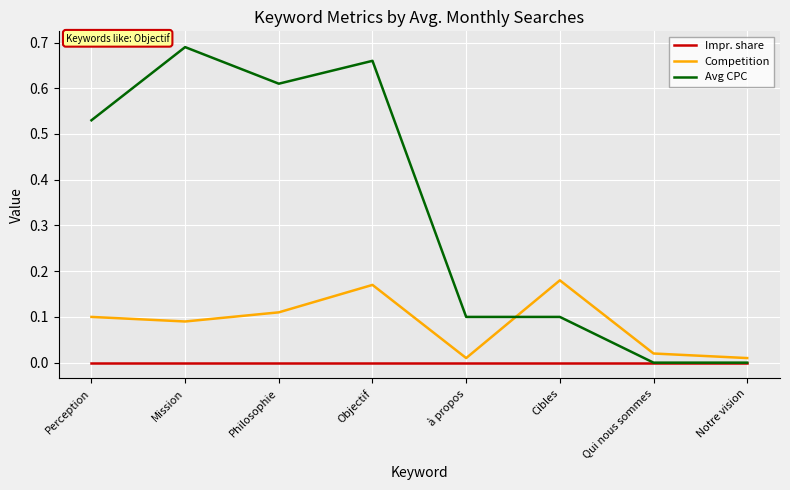

Is it true that Avg CPC equals 0.0 at à propos?

False